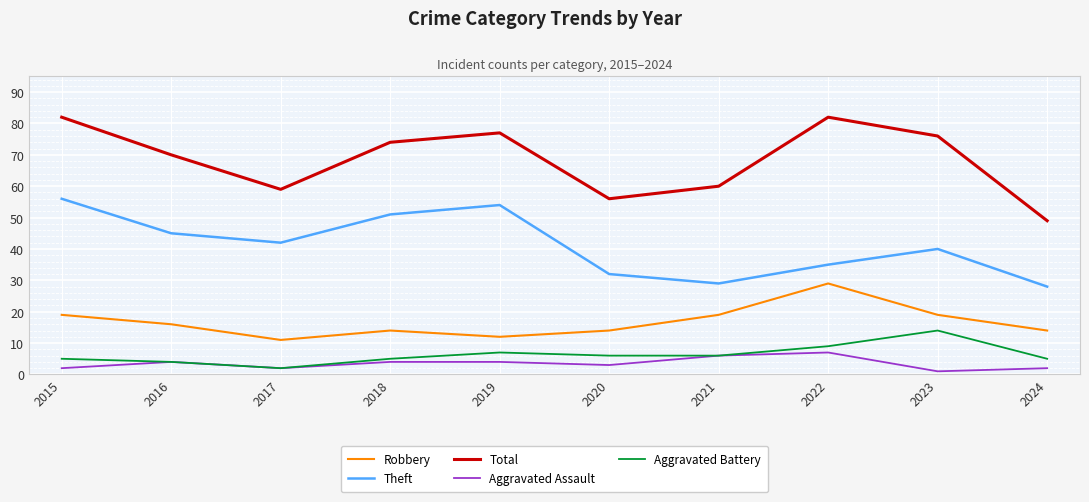

The value of Robbery at 2017 is 16. True or false?

False